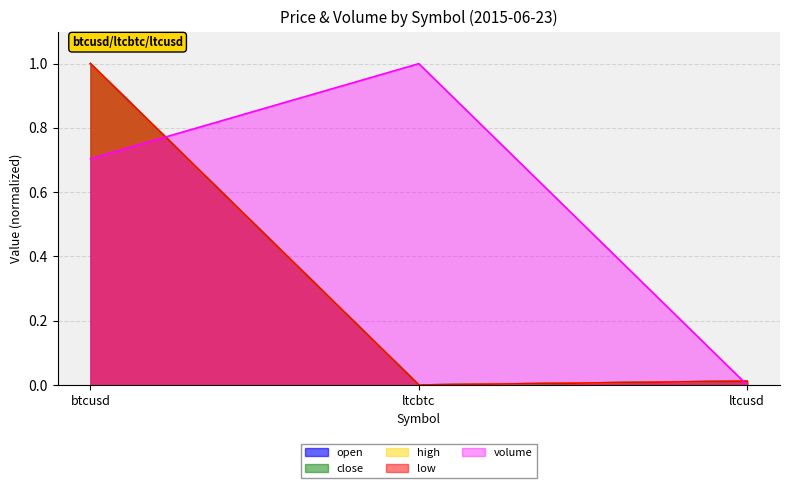

Reading left to right, extract all data points from this chart.

open: btcusd=1.0	ltcbtc=0.0	ltcusd=0.0
close: btcusd=1.0	ltcbtc=0.0	ltcusd=0.0
high: btcusd=1.0	ltcbtc=0.0	ltcusd=0.0
low: btcusd=1.0	ltcbtc=0.0	ltcusd=0.0
volume: btcusd=0.7	ltcbtc=1.0	ltcusd=0.0